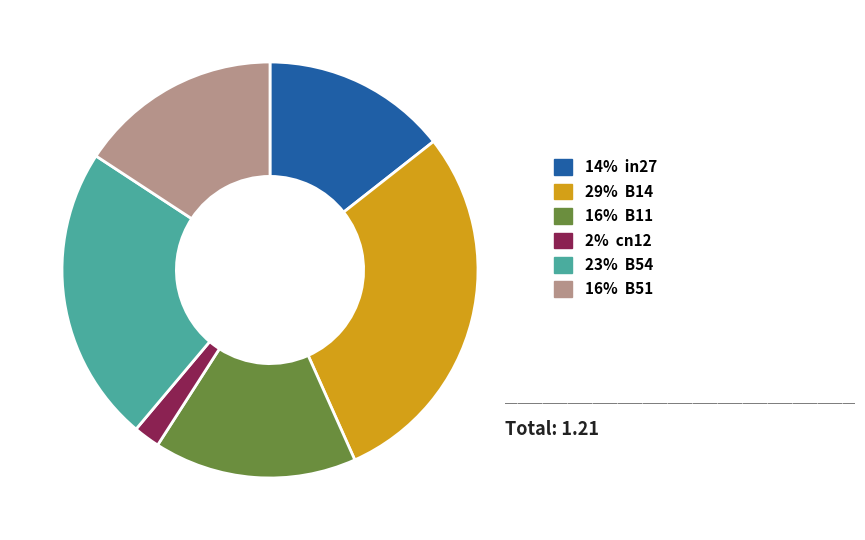

Count the number of slices in the pie.

6